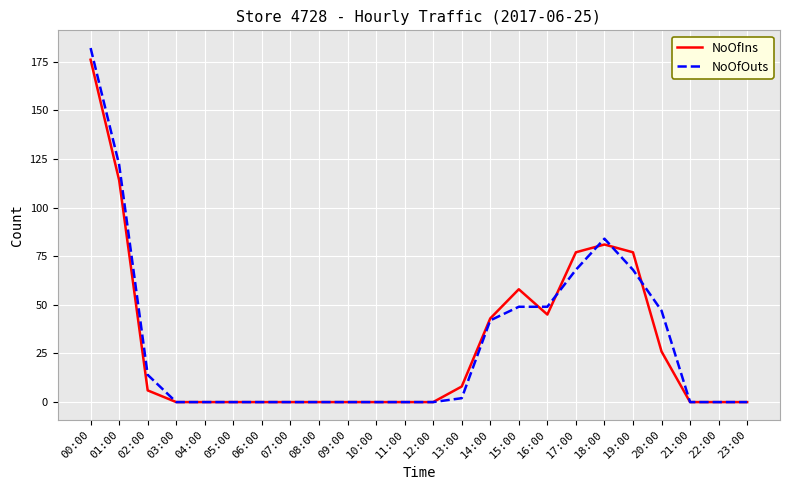

Which series has the widest spread of values?

NoOfOuts